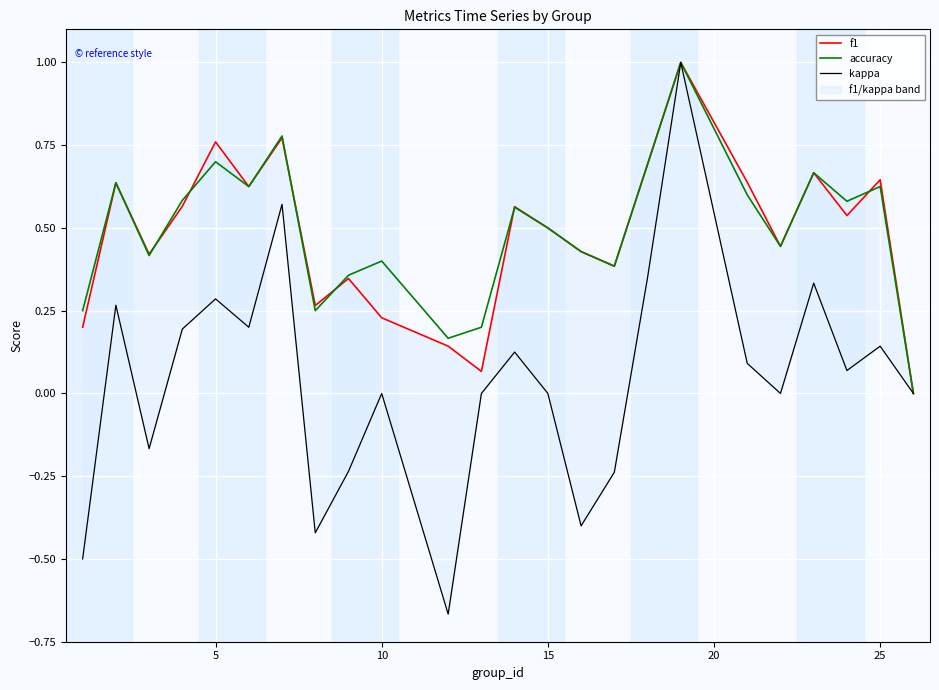

Is it true that accuracy equals 0.2 at 15?

False